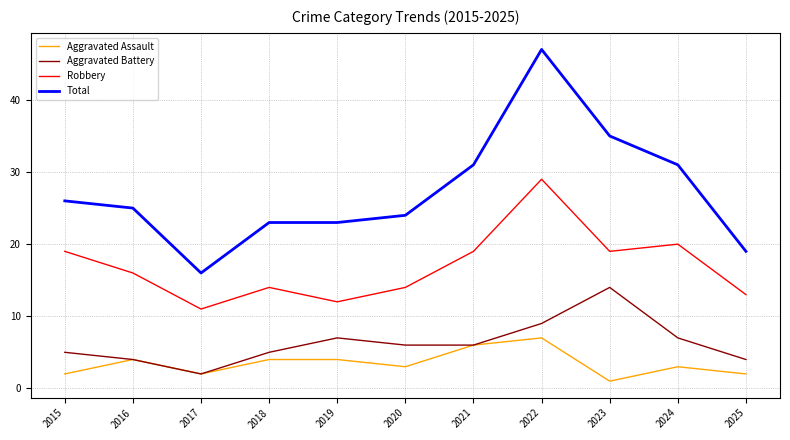

What are all the series names shown in the legend?

Aggravated Assault, Aggravated Battery, Robbery, Total